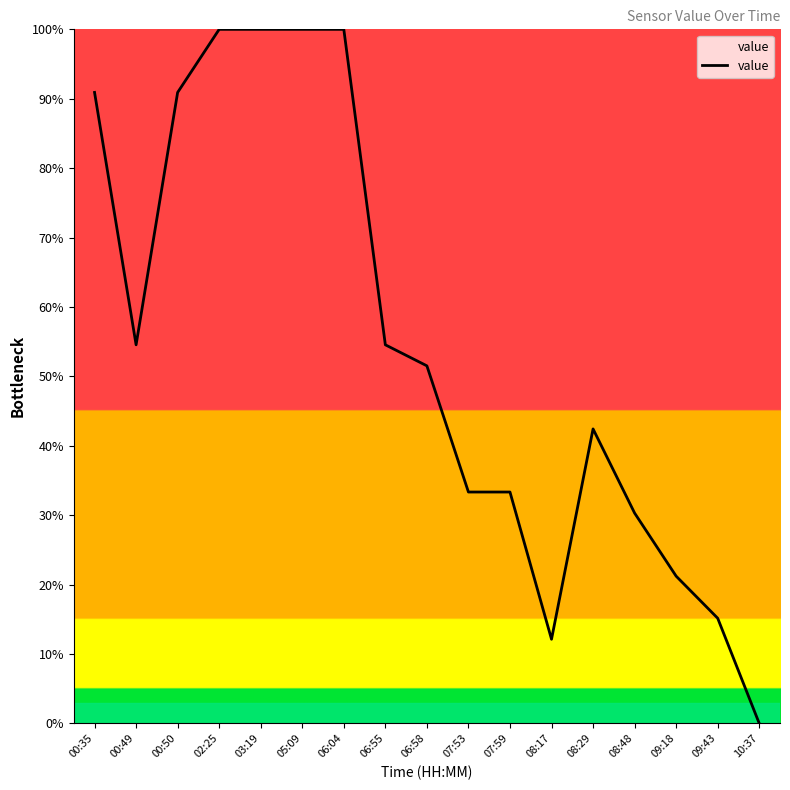

How many values are below 51?

8